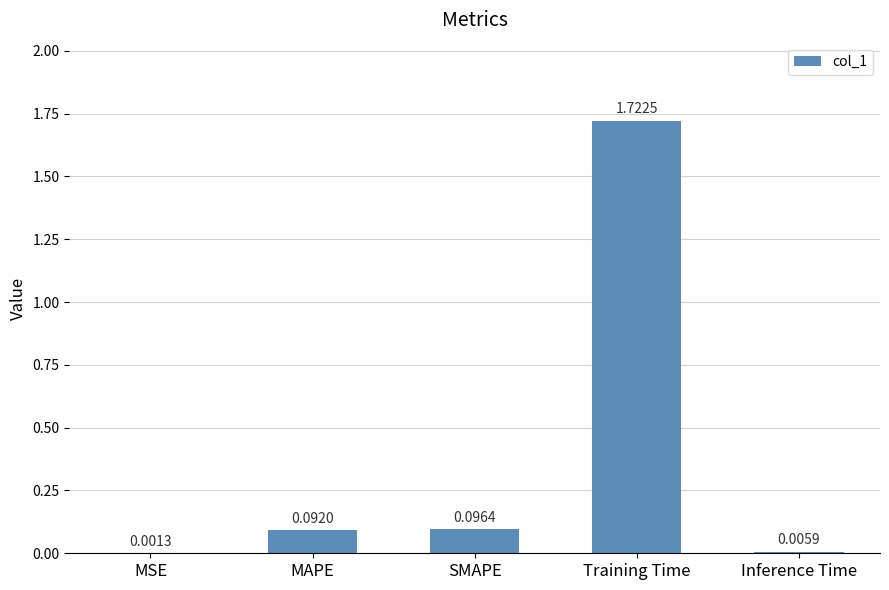

At which category does the chart reach its peak across all series?

Training Time